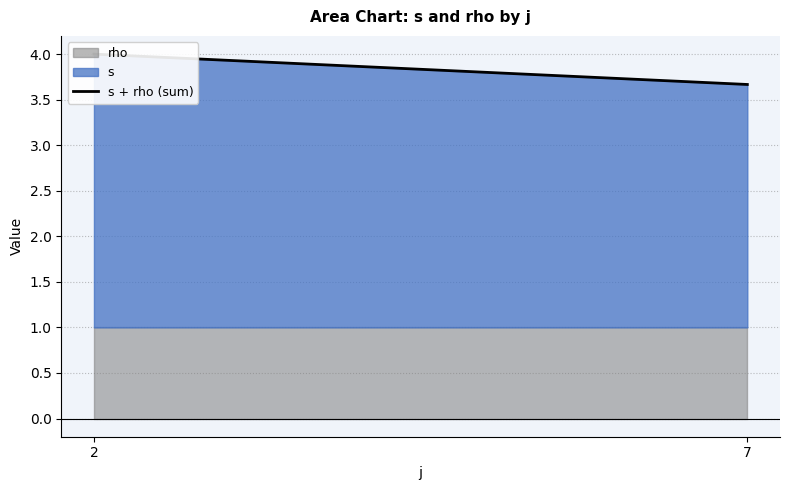

Count the values in the range 3 to 4.

2